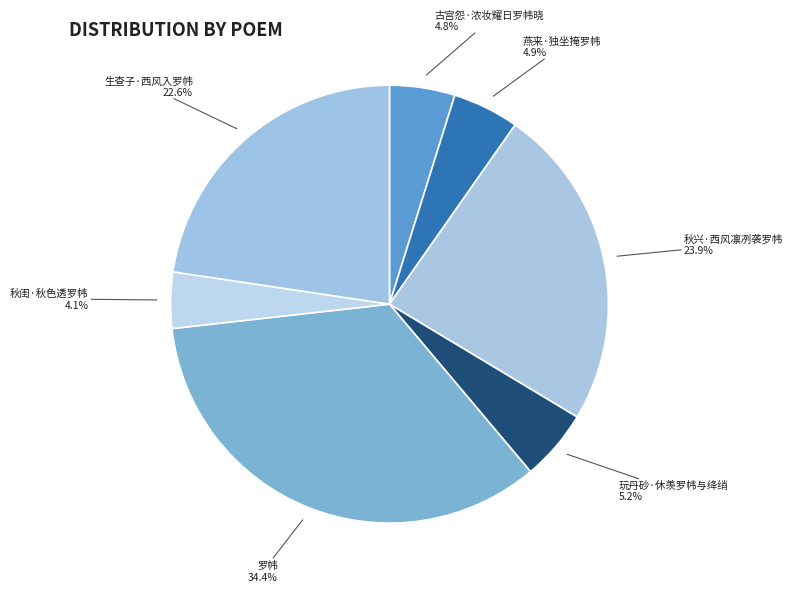

What is the total percentage of 玩丹砂·休羡罗帏与绛绡 and 罗帏?

39.6%